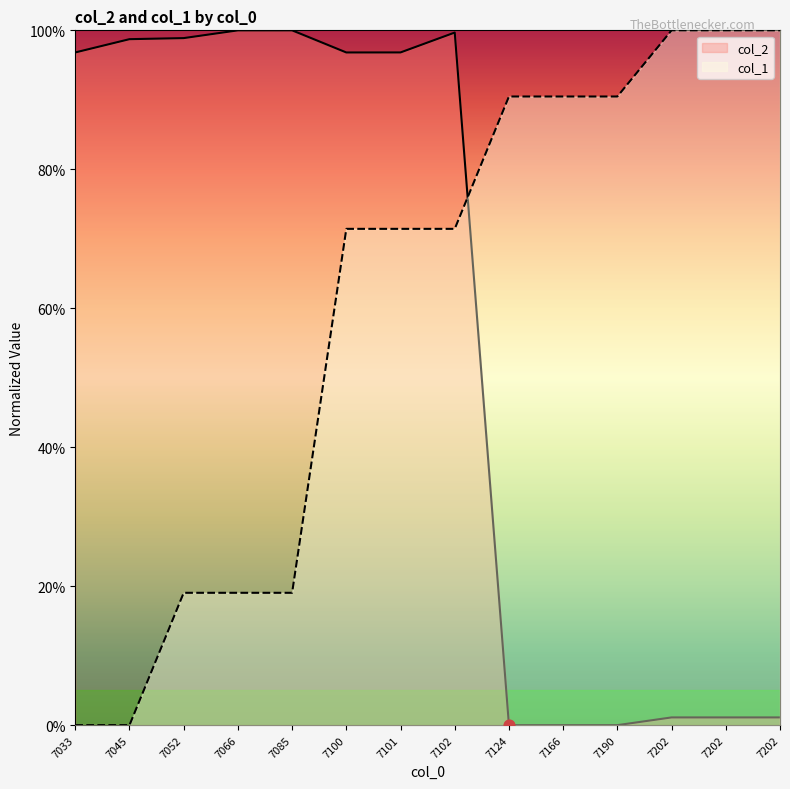

Which series contains the lowest Y value?

col_2